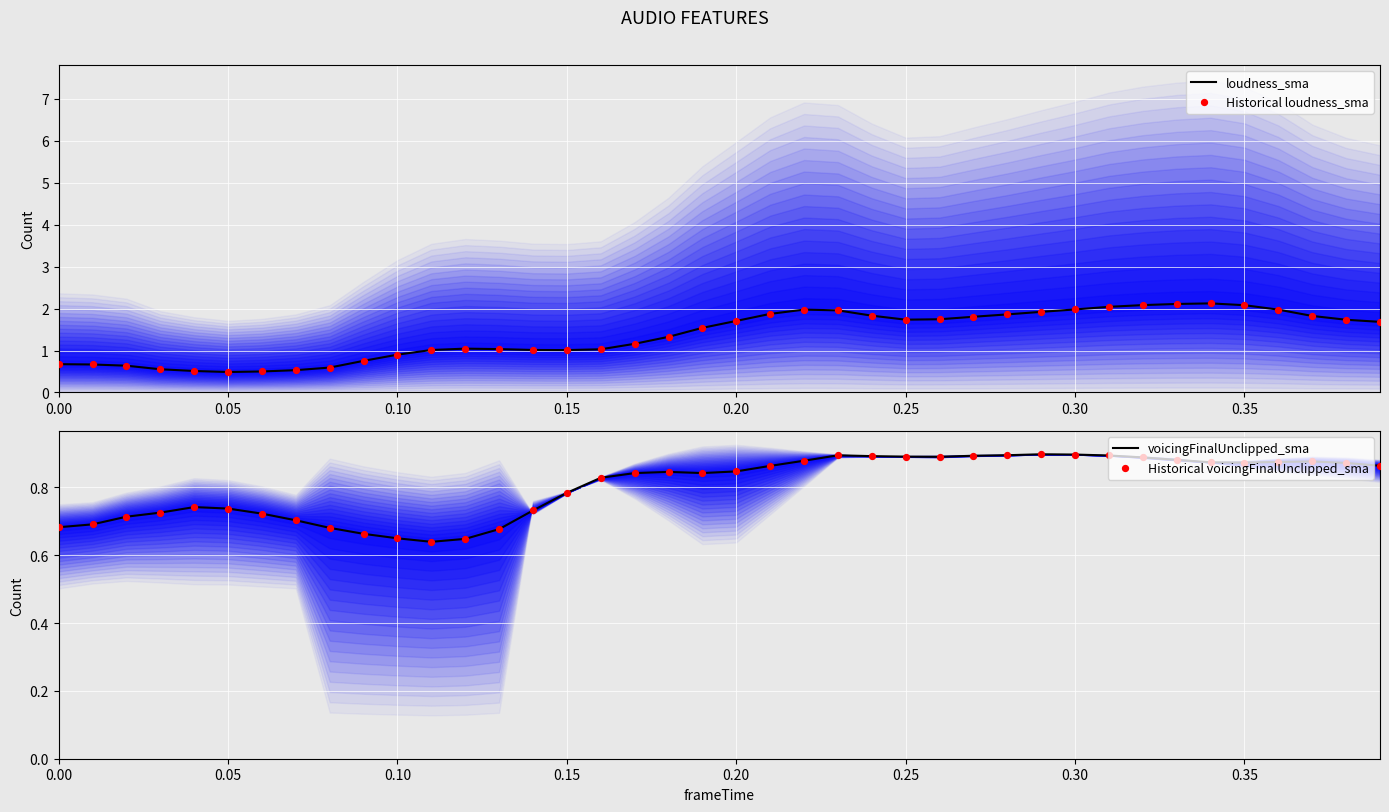

Which series contains the lowest Y value?

loudness_sma